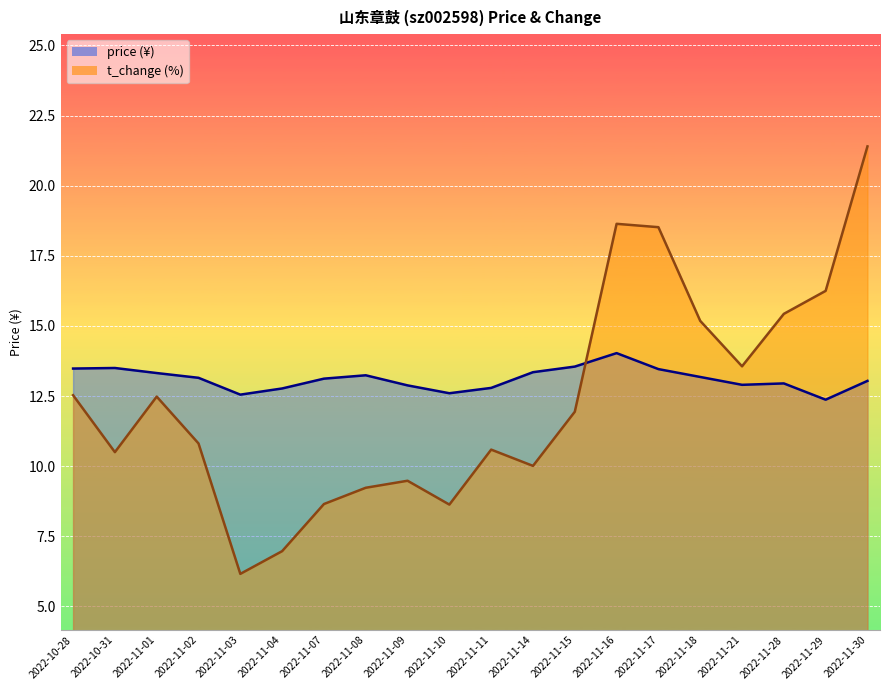

At which label is price closest to 13?

2022-11-30